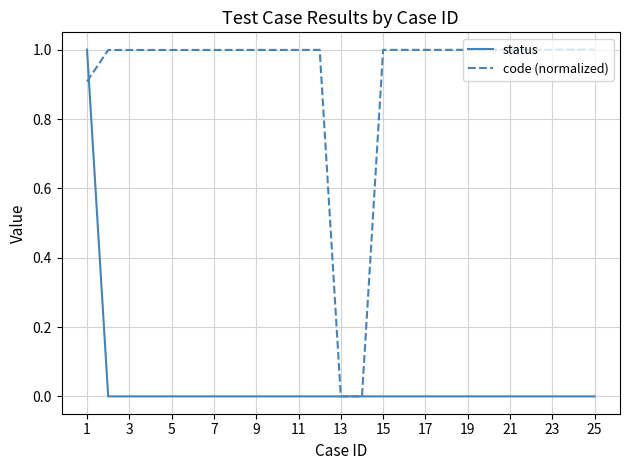

What is the highest value of the code (normalized) series?

1.0